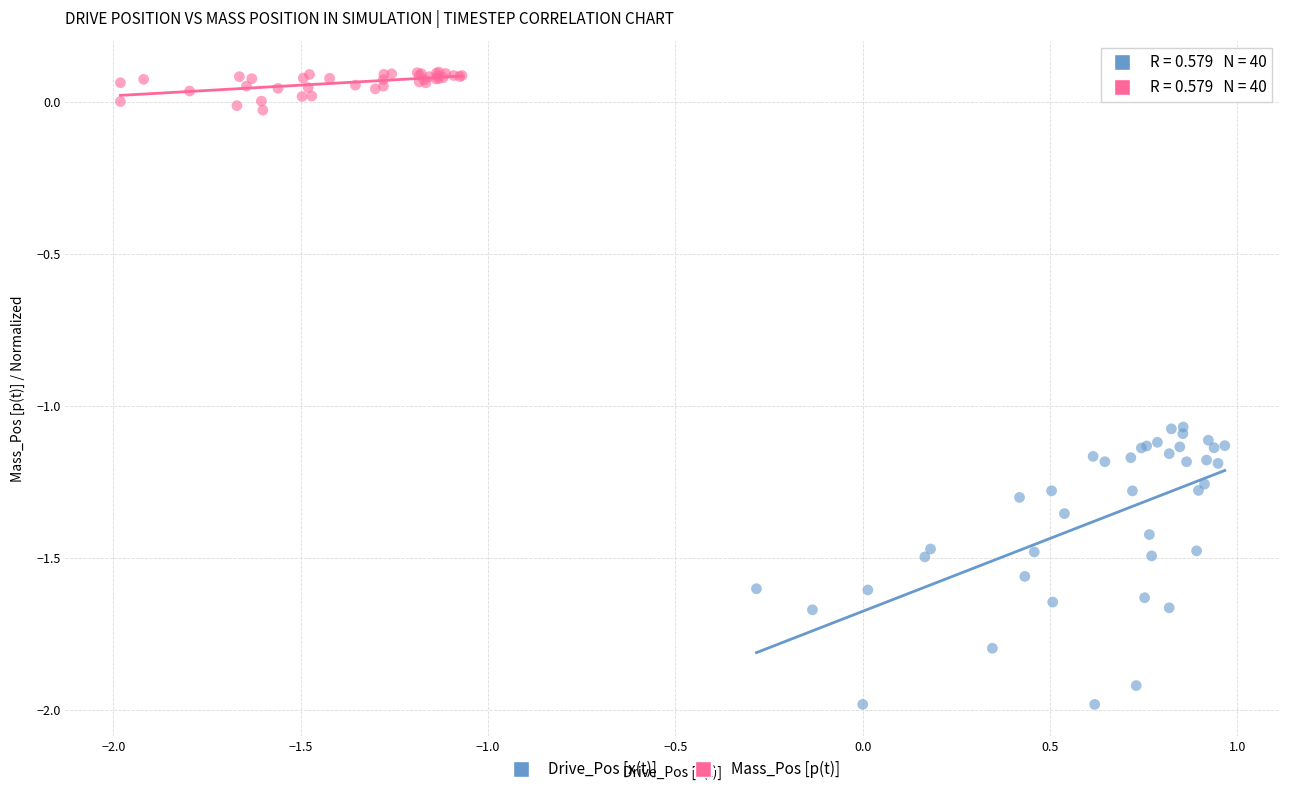

Which series has the widest spread of Y values?

Drive_Pos [x(t)]